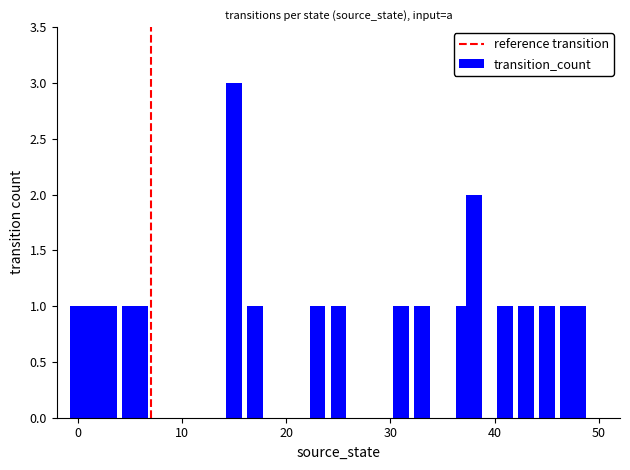

What is the sum of all values?

22